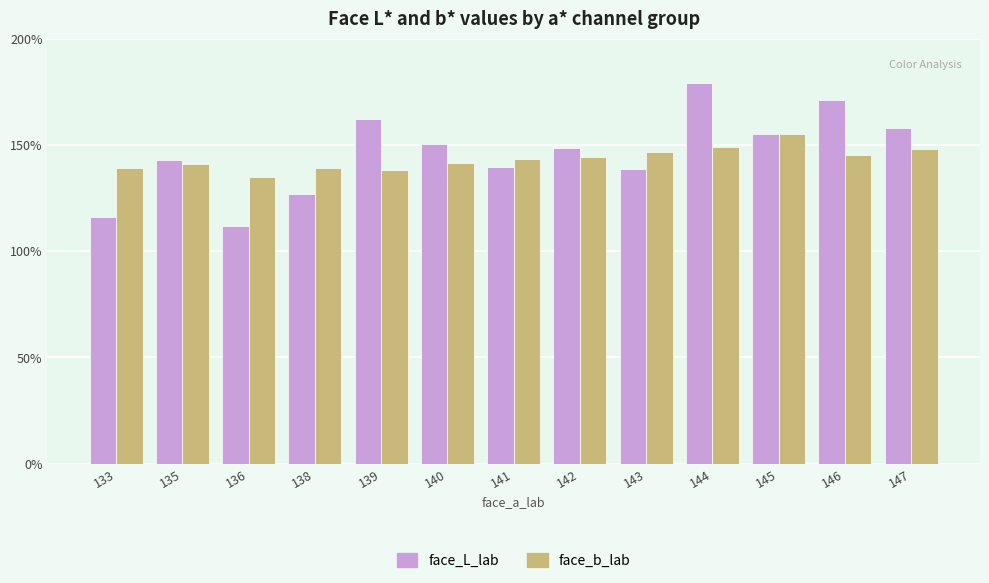

Which series has the largest range (max minus min)?

face_L_lab